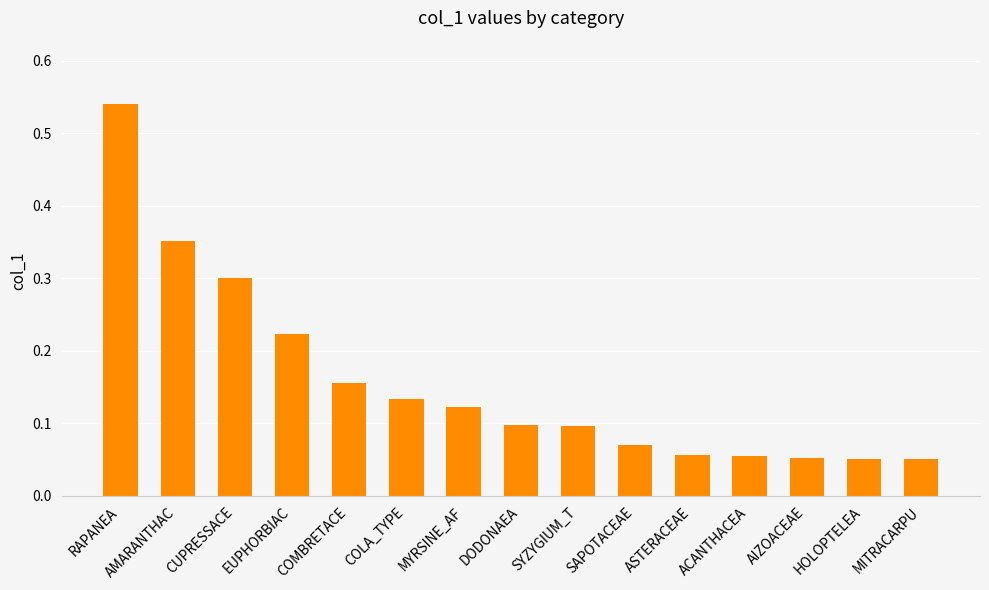

Which category has the highest value across all series?

RAPANEA